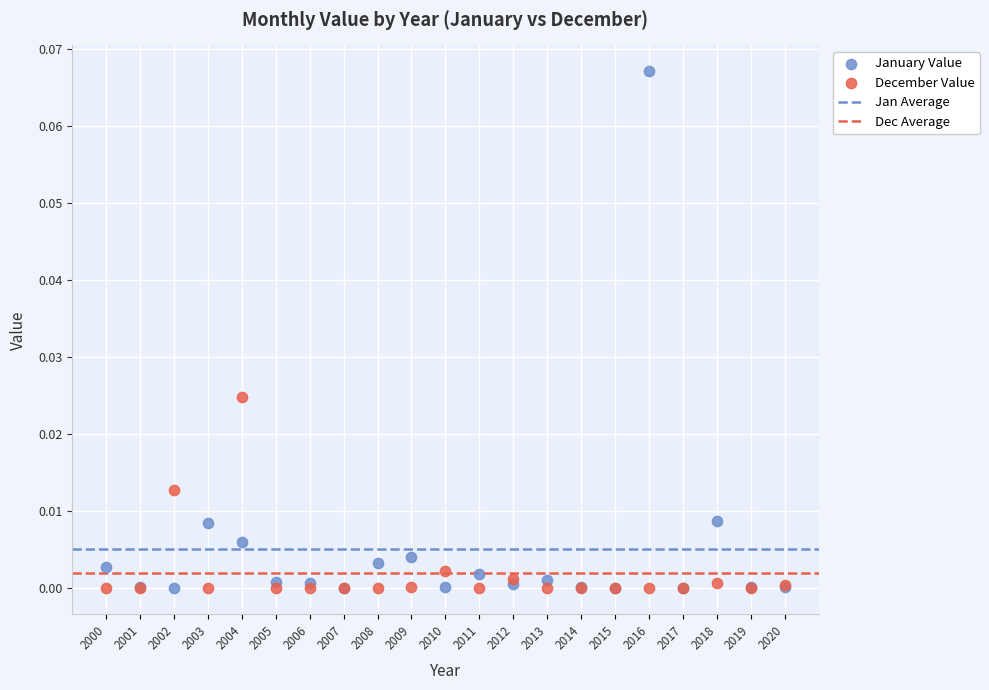

Which series contains the highest Y value?

January Value